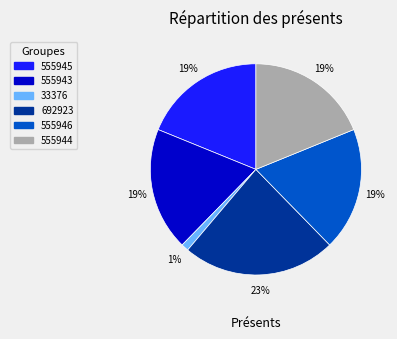

Do 555943 and 555945 together represent more than half of the pie?

No